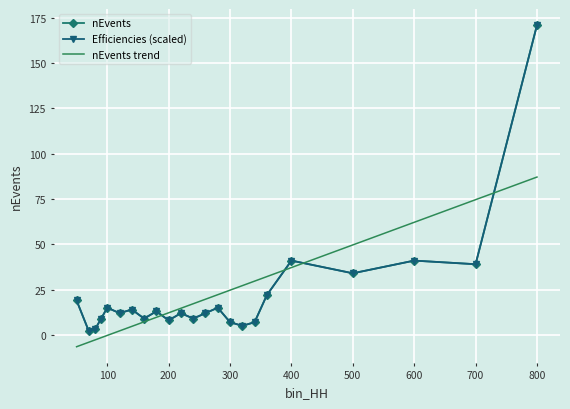

Does the chart have visible grid lines?

Yes